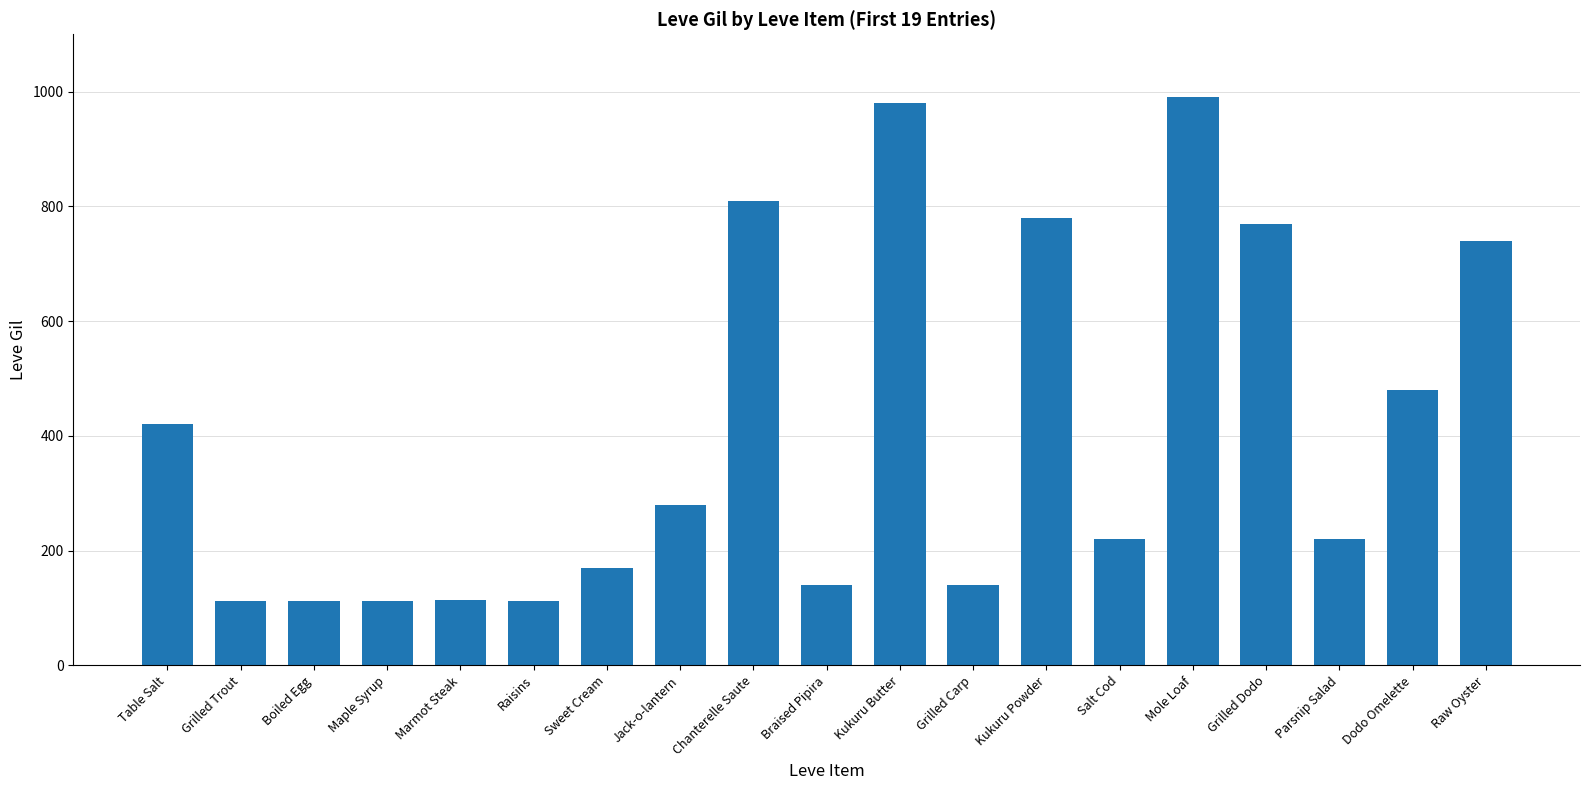

What is the ratio of the value at Marmot Steak to the value at Sweet Cream?

0.7